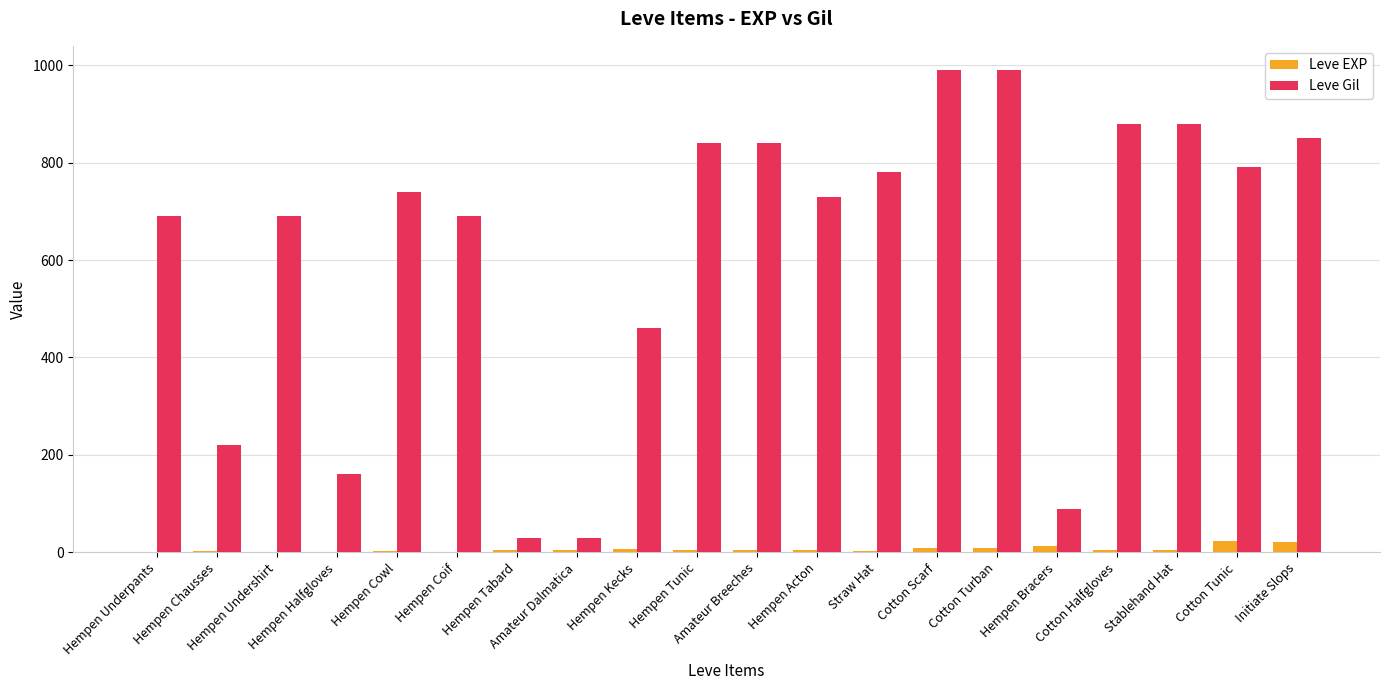

True or false: Leve Gil has a value of 129 at Hempen Bracers.

False